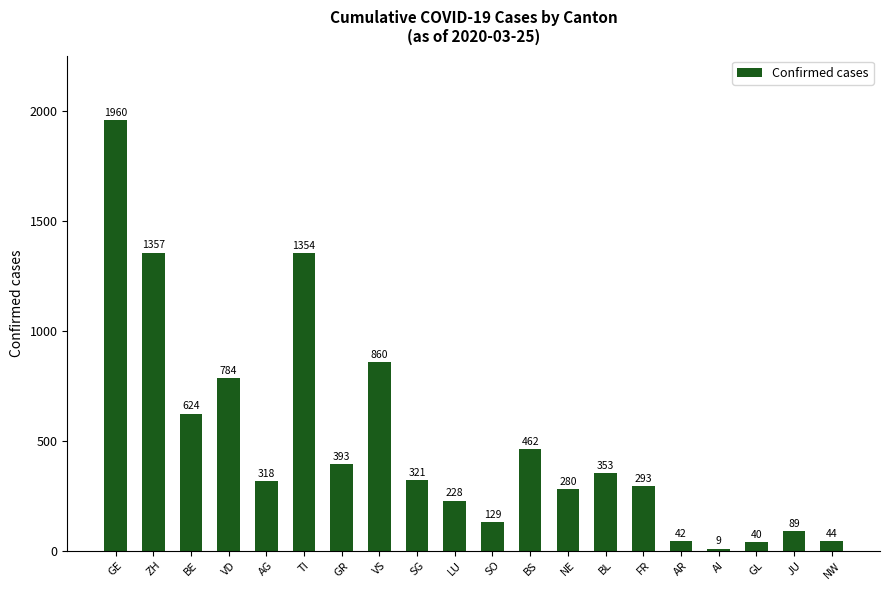

Is it true that the value at GR is 232?

False